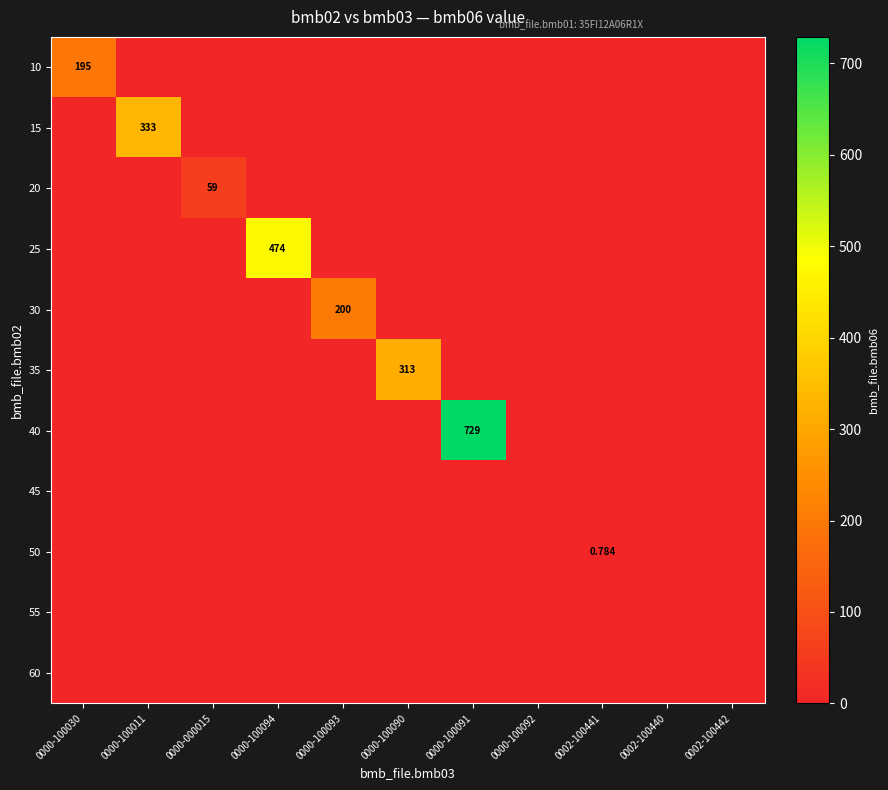

Which series has the largest total across all categories?

40